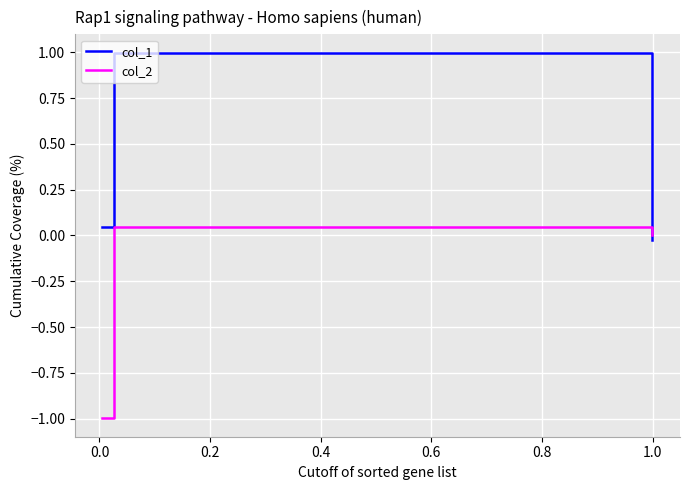

What is the average value of the col_1 series?

0.3